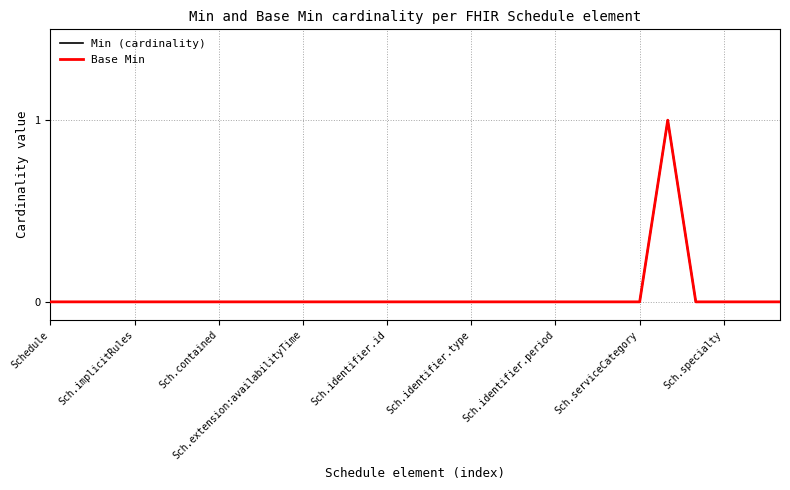

Does the chart display data point markers on the line(s)?

No